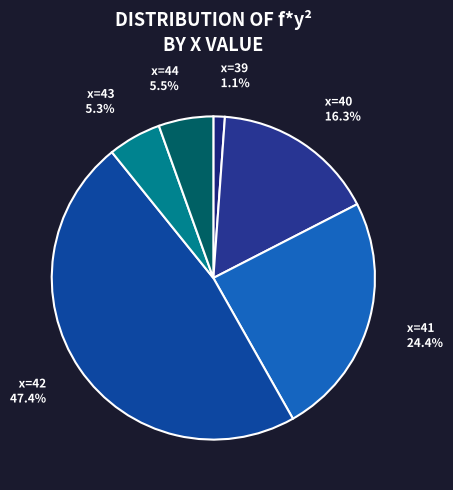

What percentage do x=43 and x=42 together represent?

52.7%